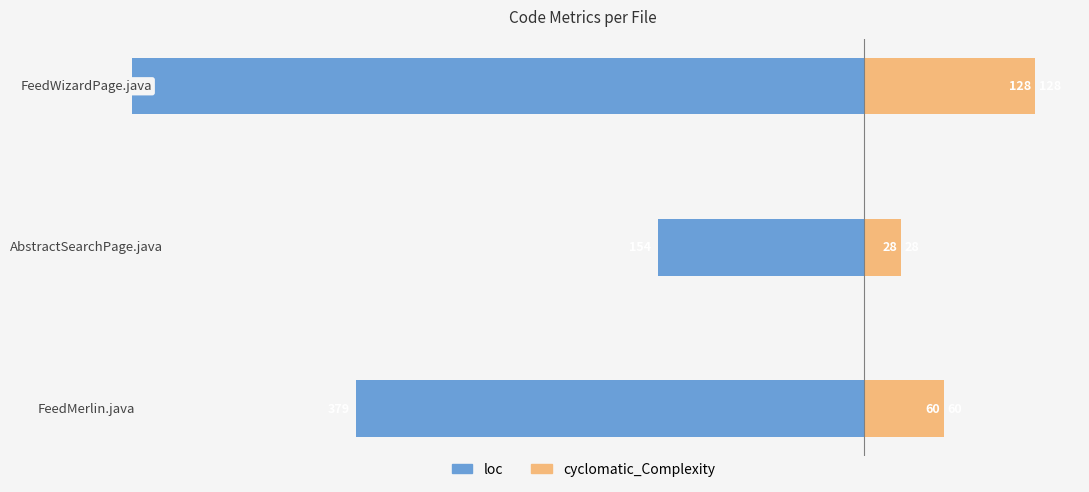

The loc series shows -232 at 1. True or false?

False